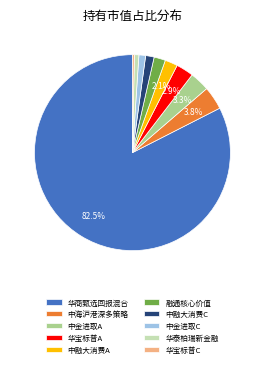

What percentage is NOT represented by 中融大消费A?

97.9%